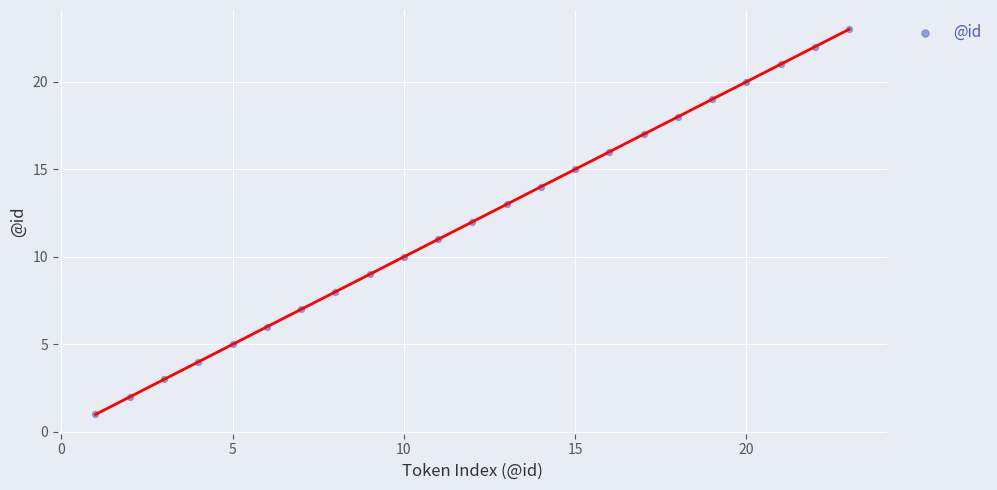

What is the range of X values (max minus min)?

22